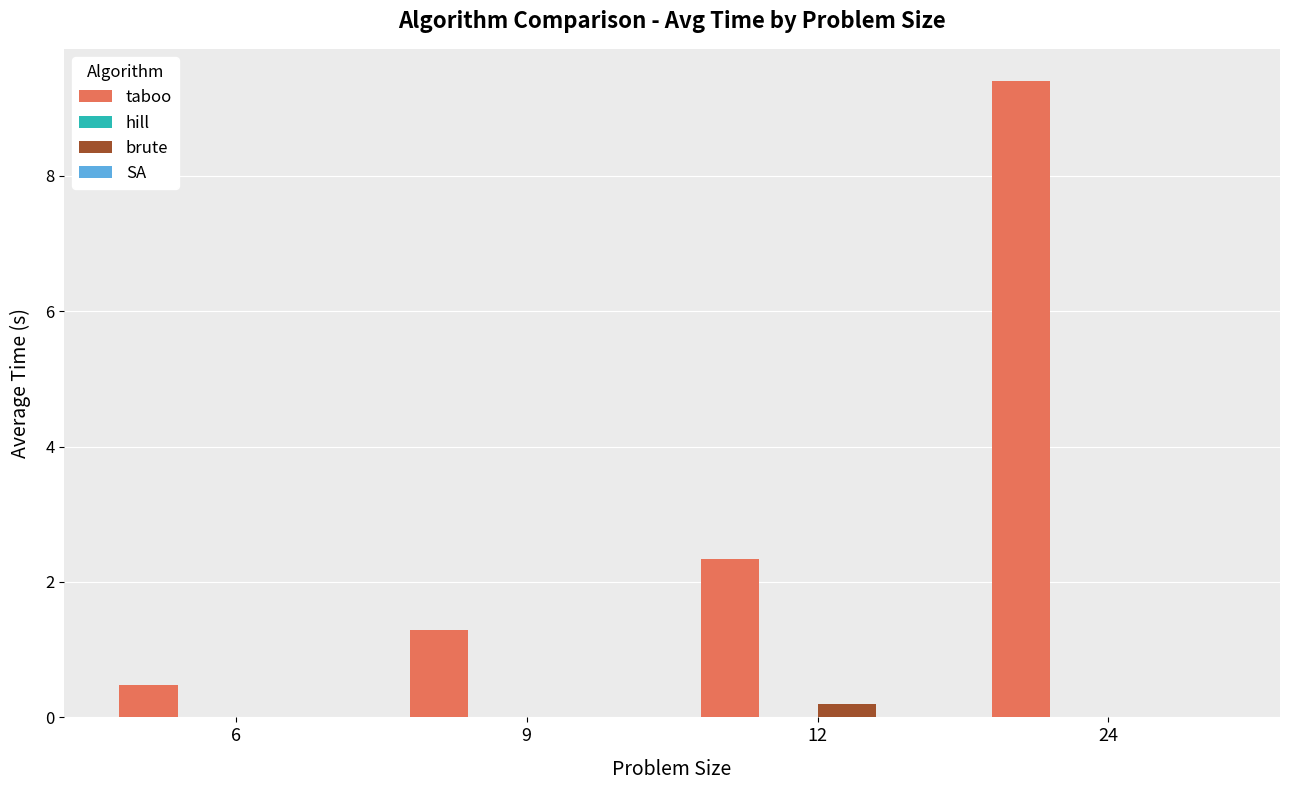

At which label does taboo reach its peak?

24